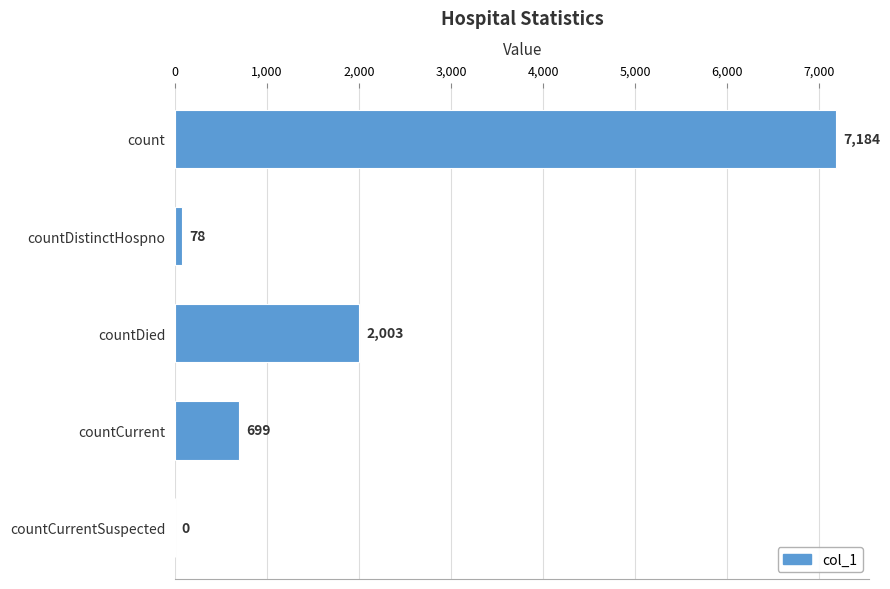

The value at countCurrentSuspected is -4266. True or false?

False